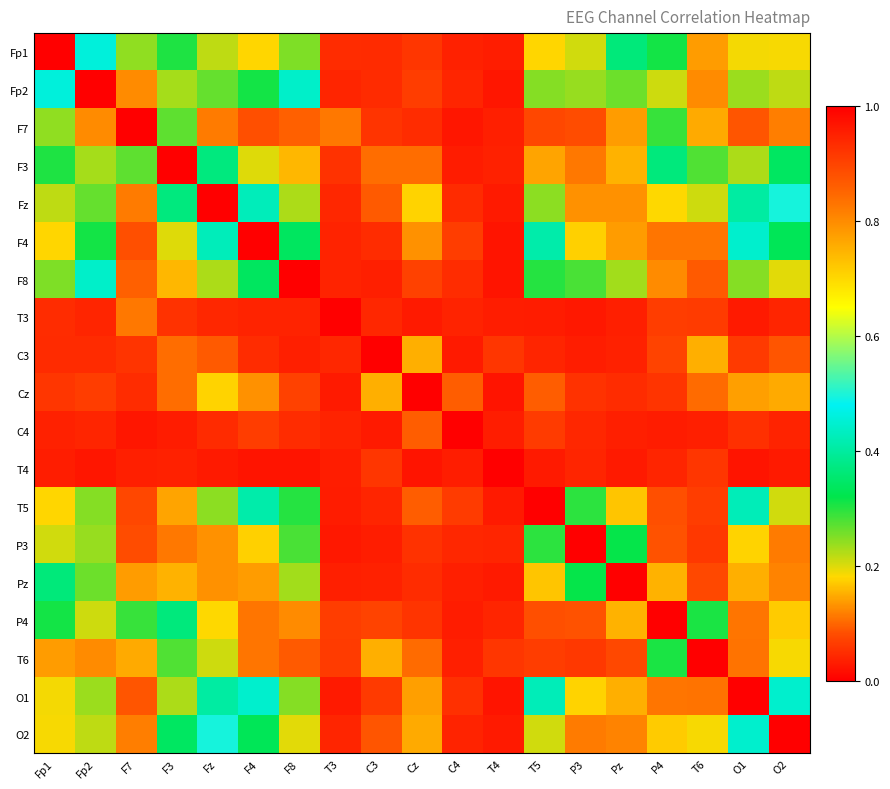

Which has a higher value, O1 or Pz?

Pz